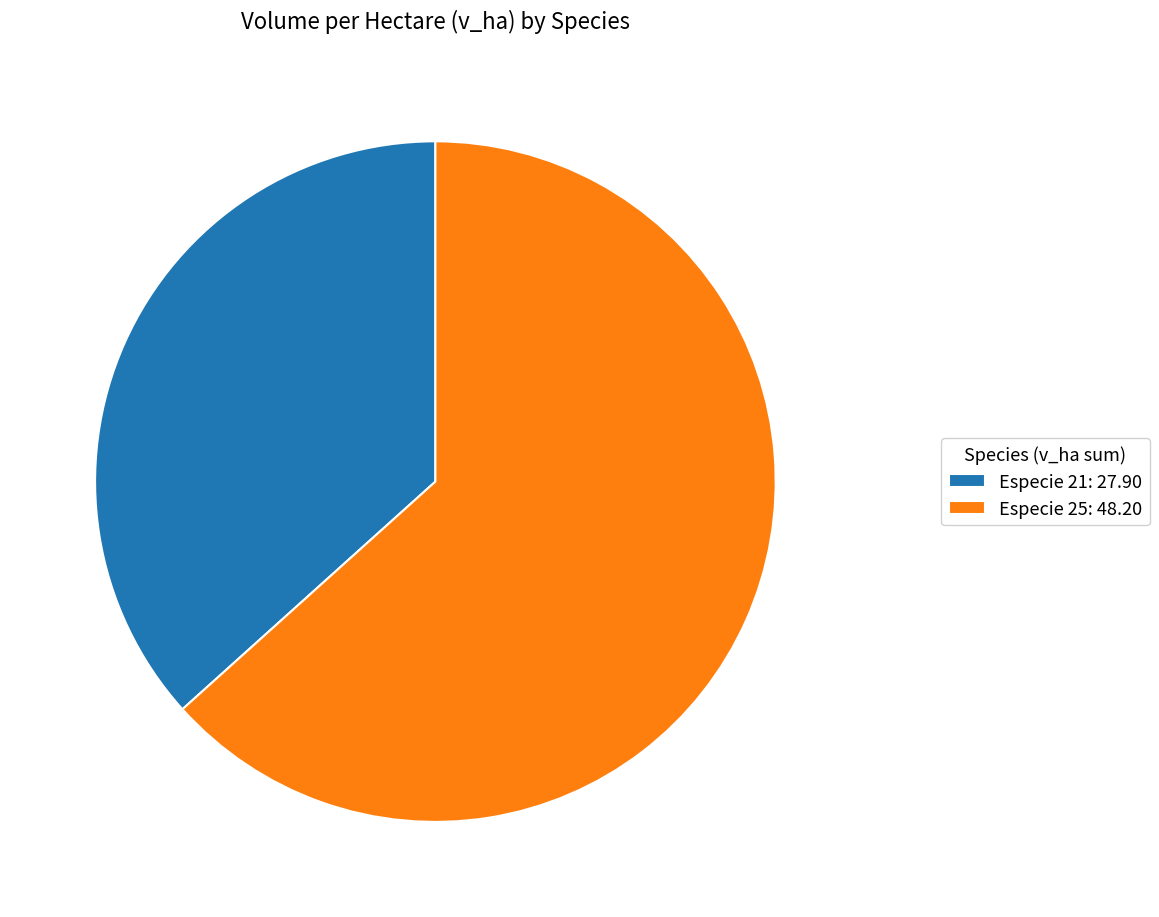

Combined, do Especie 25: 48.20 and Especie 21: 27.90 account for over 50%?

Yes